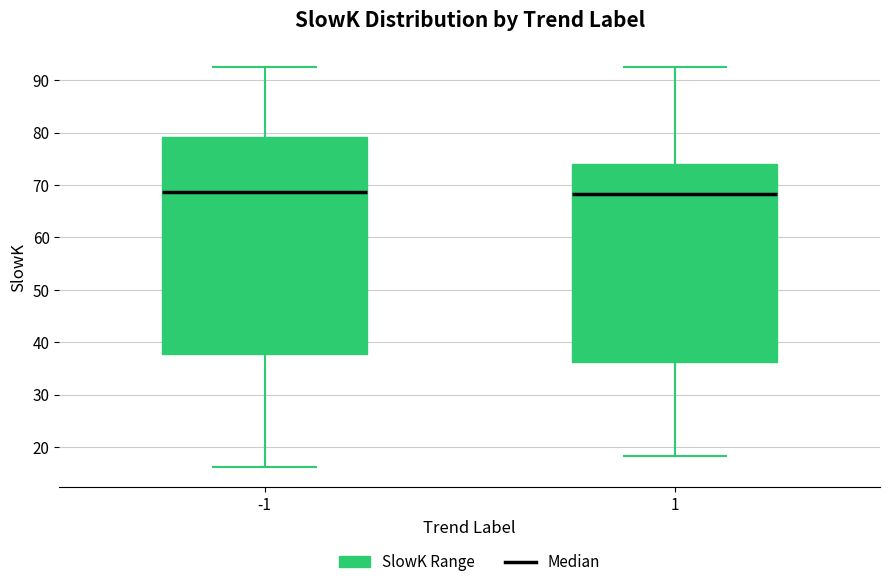

Reading left to right, transcribe this box plot: for each box, give where its median line is, the range the box spans, and where its two whiskers end, as read against the y-axis. The values are not printed on the chart, so give them approximately, as read against the axis.

-1: median 69, box 38 to 79, whiskers 16 to 92
1: median 68, box 36 to 74, whiskers 18 to 92